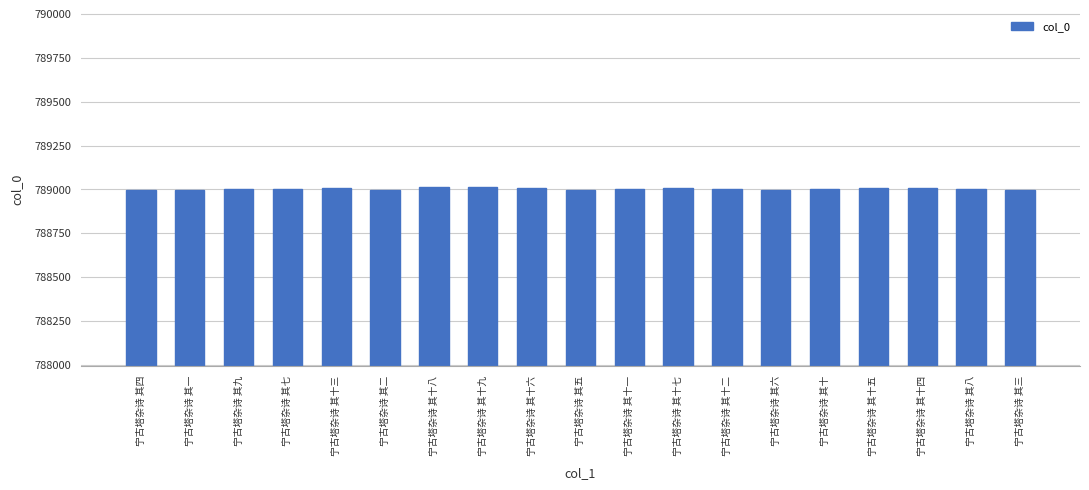

True or false: the data shows 788995 at 宁古塔杂诗 其二.

True